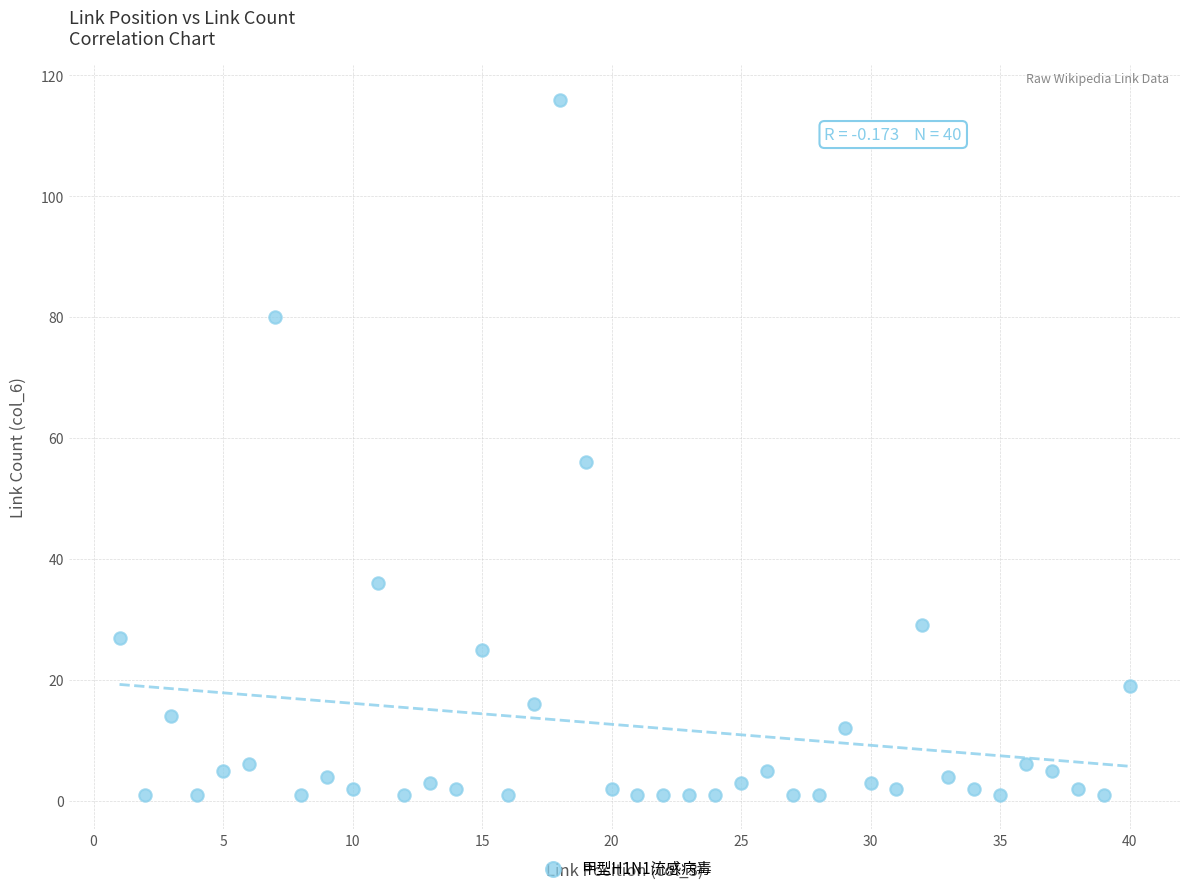

What Y value in the scatter plot is closest to 58?

56